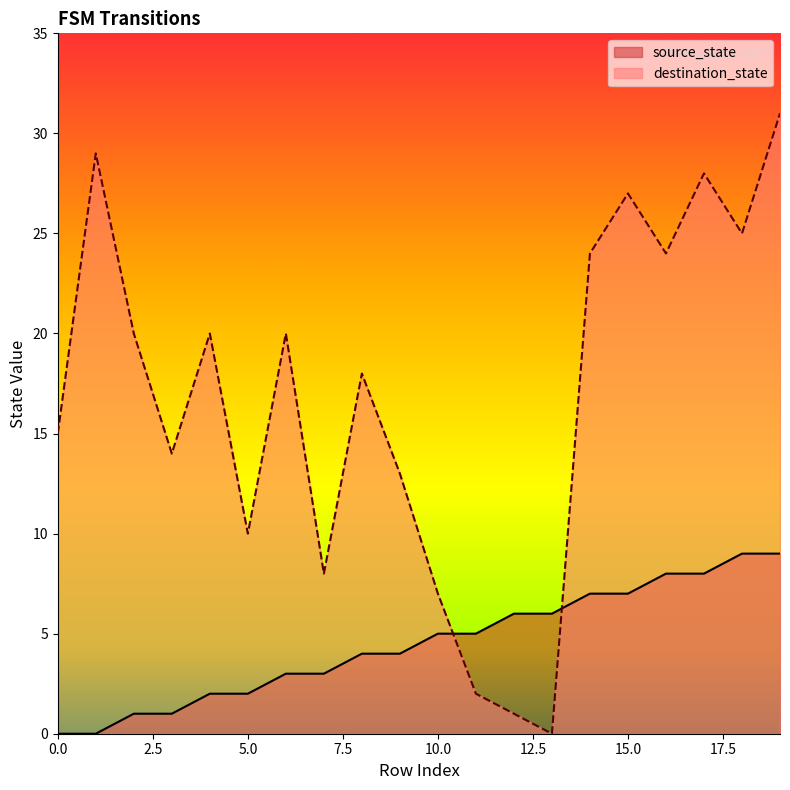

Between which two adjacent categories do destination_state and source_state first intersect?

10 and 11